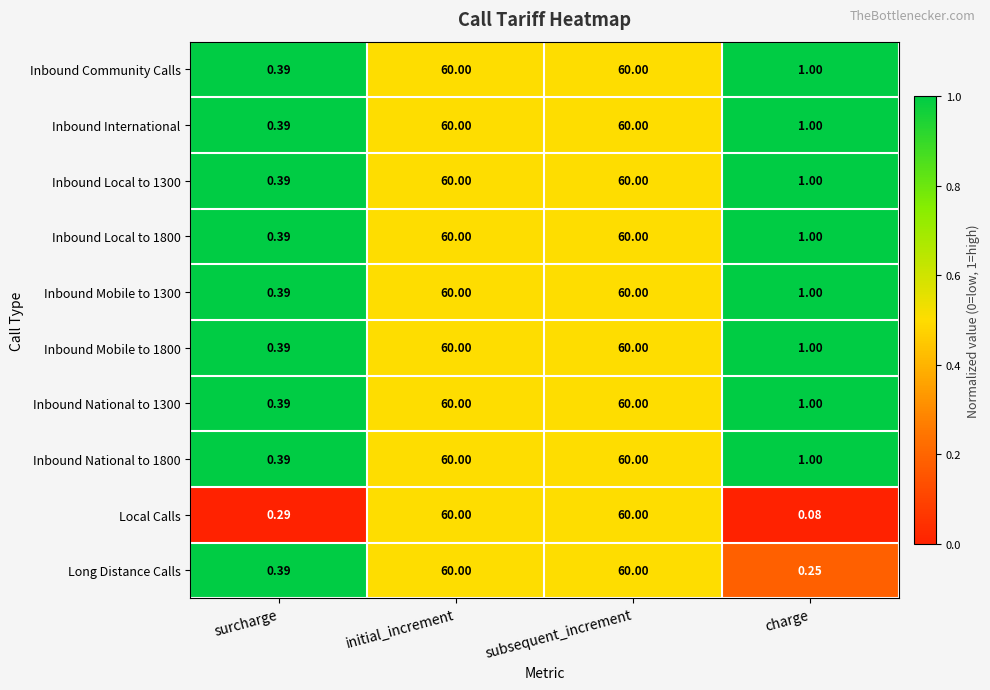

Is the value of Inbound Local to 1300 at charge greater than the value of Inbound Mobile to 1800 at initial_increment?

No